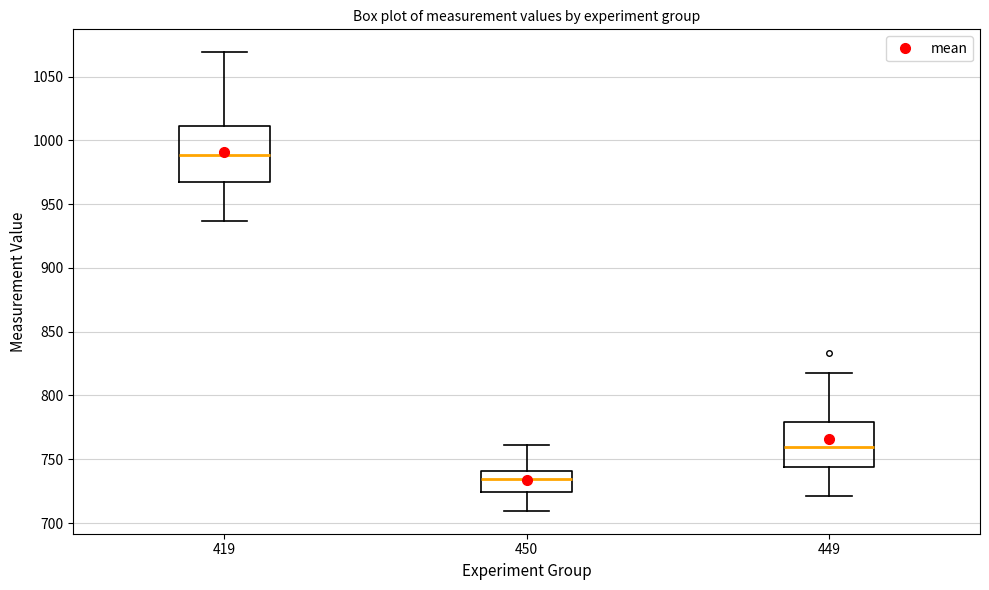

Reading left to right, transcribe this box plot: for each box, give where its median line is, the range the box spans, and where its two whiskers end, as read against the y-axis. The values are not printed on the chart, so give them approximately, as read against the axis.

419: median 990, box 965 to 1010, whiskers 935 to 1070
450: median 735, box 725 to 740, whiskers 710 to 760
449: median 760, box 745 to 780, whiskers 720 to 815